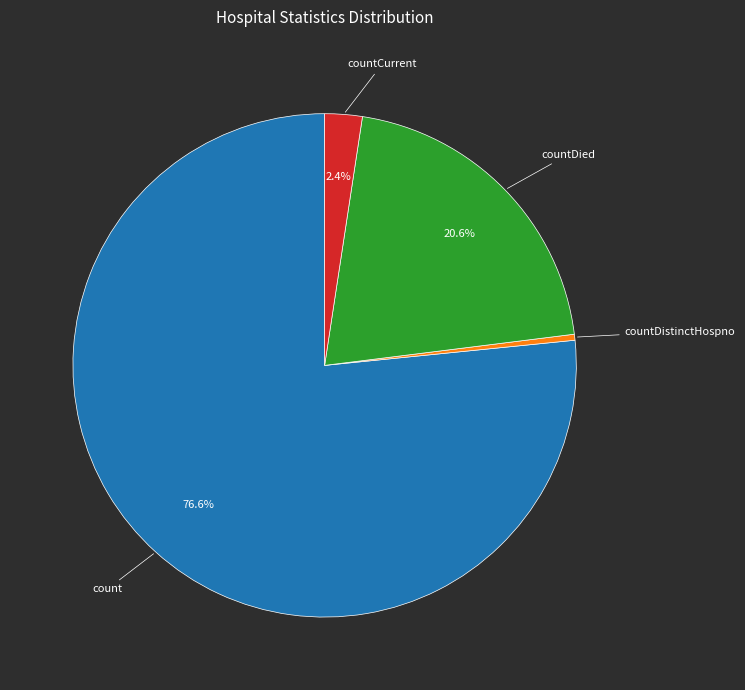

Is there any slice that represents more than half of the pie?

Yes